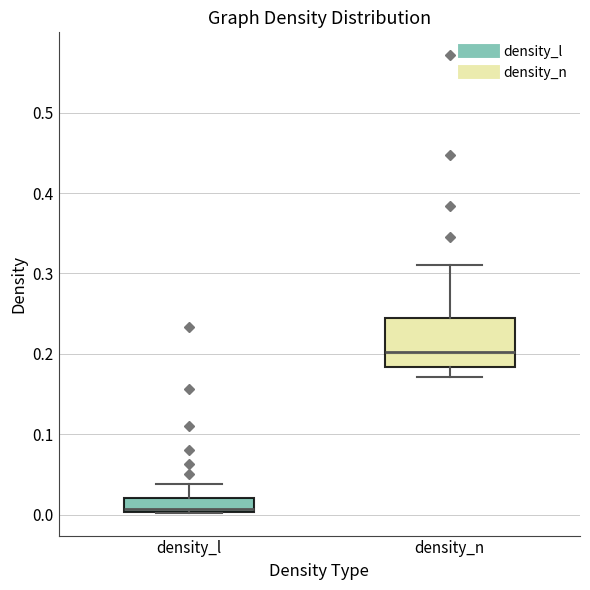

Reading left to right, read every box against the y-axis: the position of its median line, the range the box covers, and the ends of its whiskers. The values are not printed on the chart, so give them approximately, as read against the axis.

density_l: median 0.01, box 0.00 to 0.02, whiskers 0.00 to 0.04
density_n: median 0.20, box 0.18 to 0.24, whiskers 0.17 to 0.31